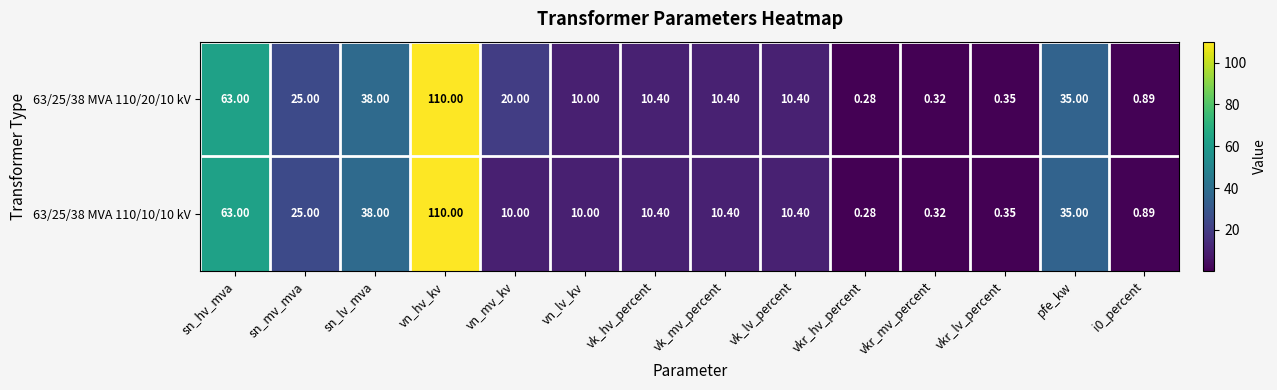

At how many categories does at least one series exceed 64?

1